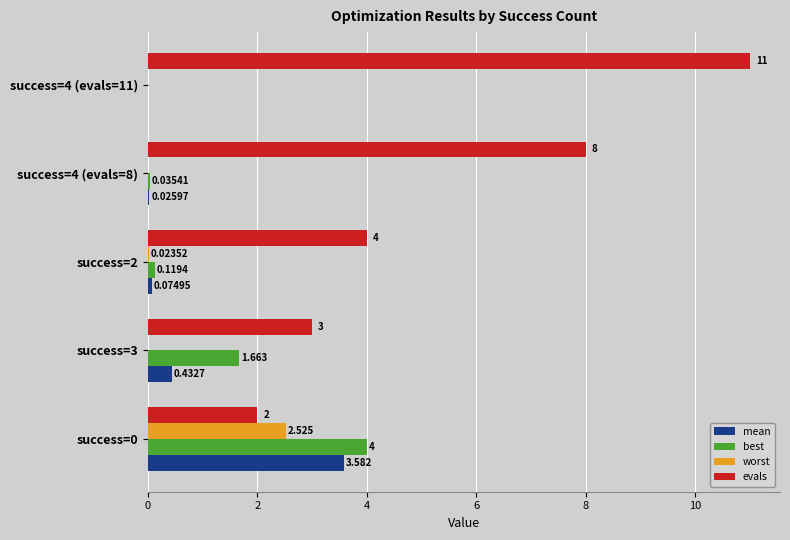

Which series has the largest total across all categories?

evals